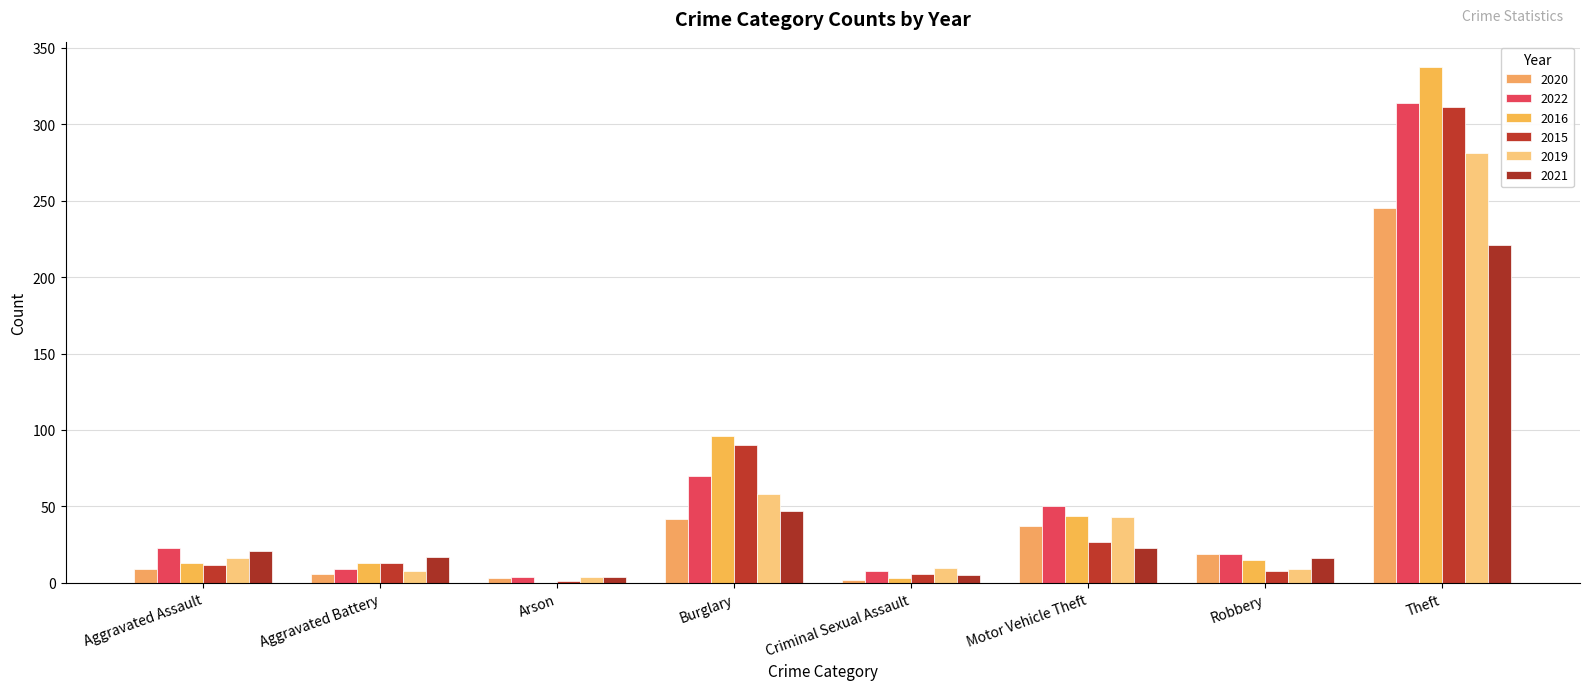

What are all the series names shown in the legend?

2020, 2022, 2016, 2015, 2019, 2021